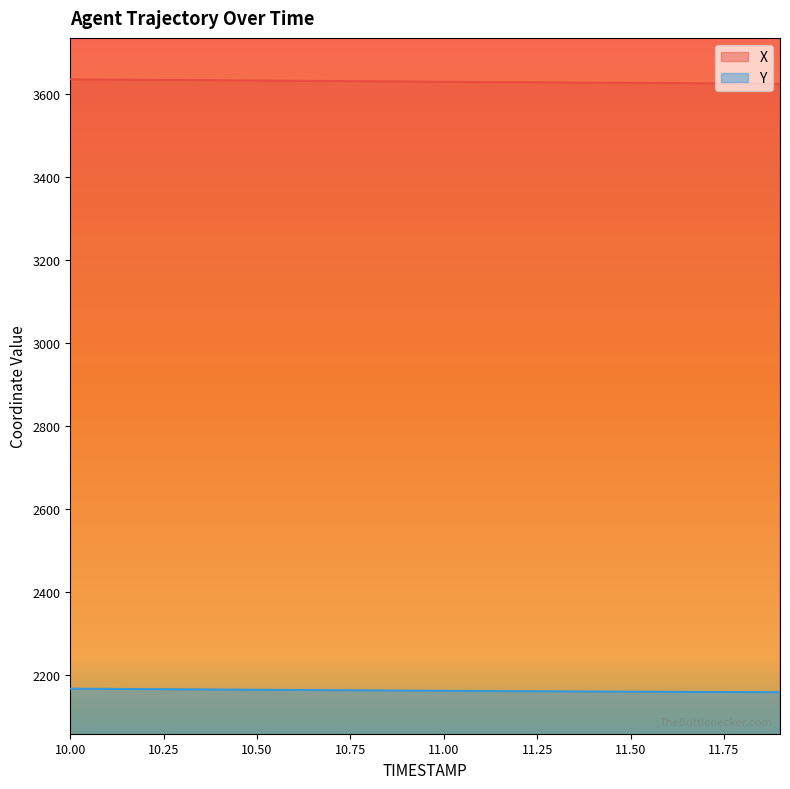

What is the difference between the highest and lowest values at 11.8?

1466.9